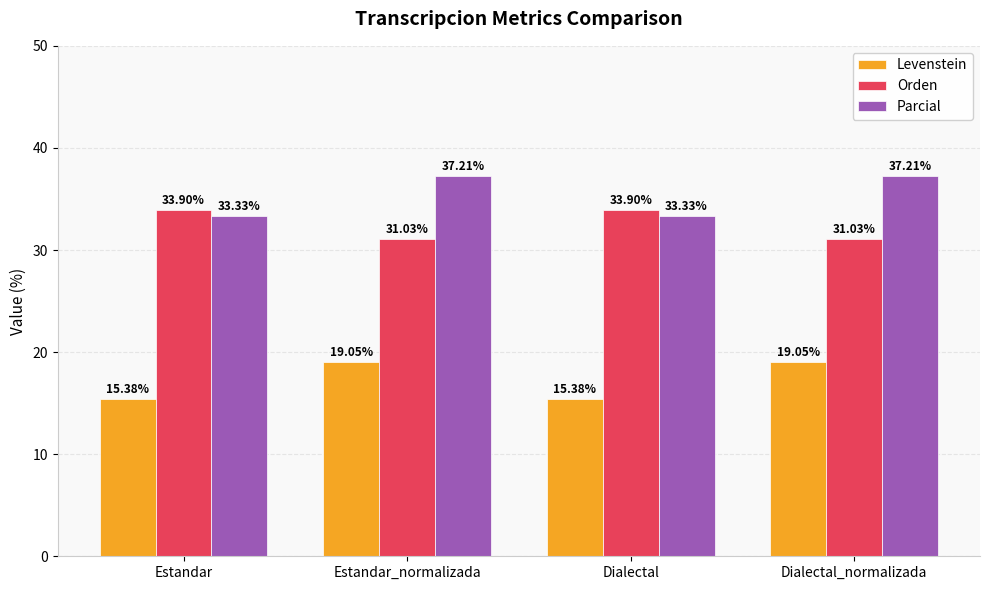

The Levenstein series shows 9.5 at Estandar_normalizada. True or false?

False